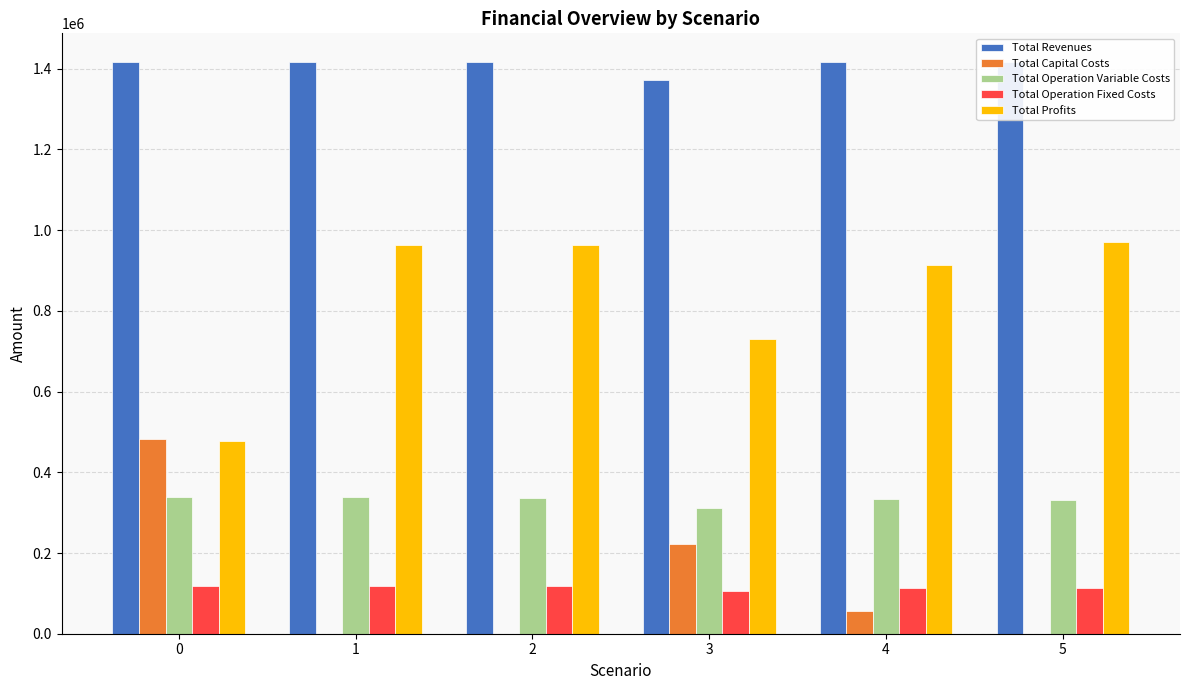

What is the spread (max minus min) of values at 2?

1416799.2